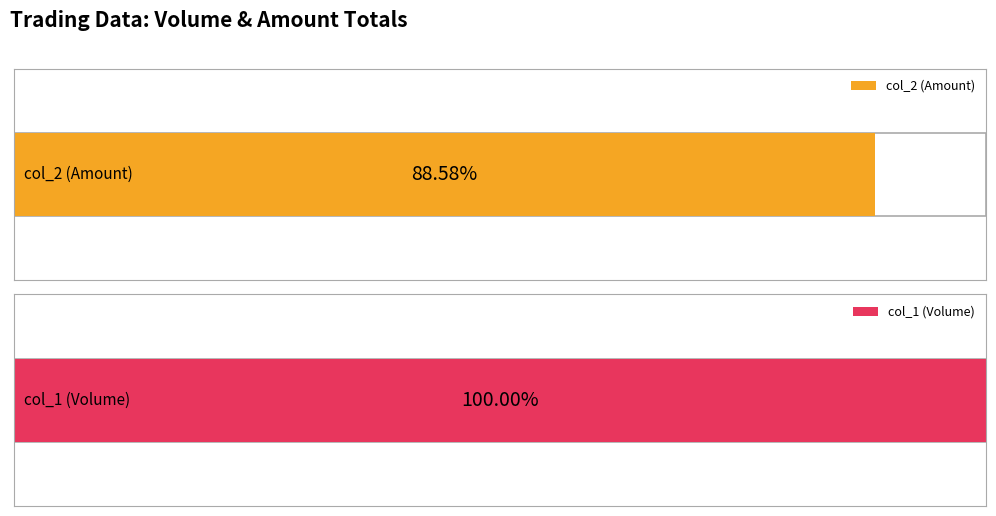

Rank the series by their average value, from highest to lowest.

col_1 (Volume), col_2 (Amount)